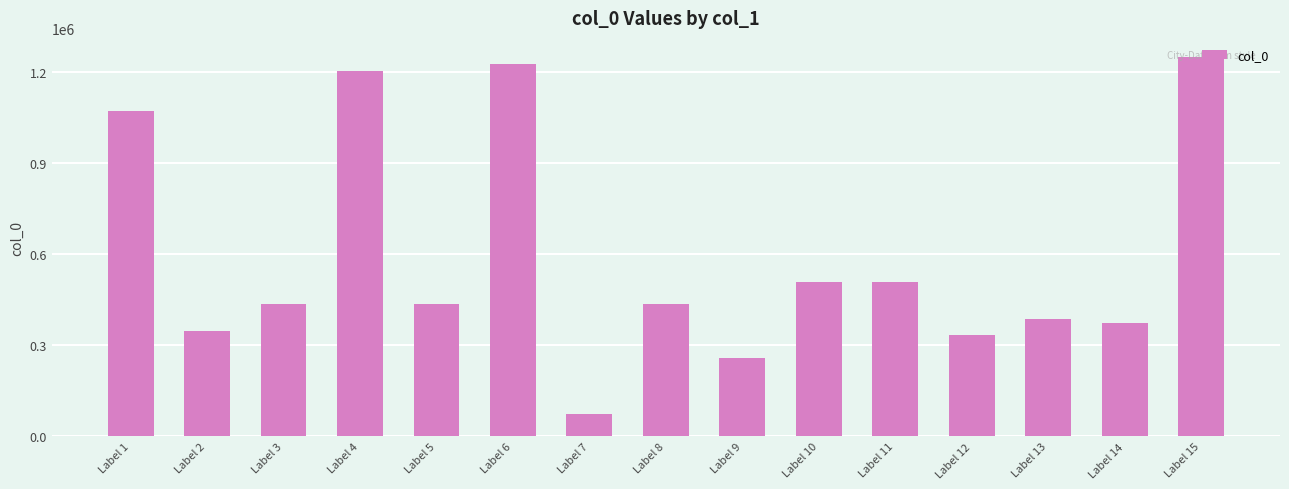

Read the value at Label 2, to the nearest 10.

348900